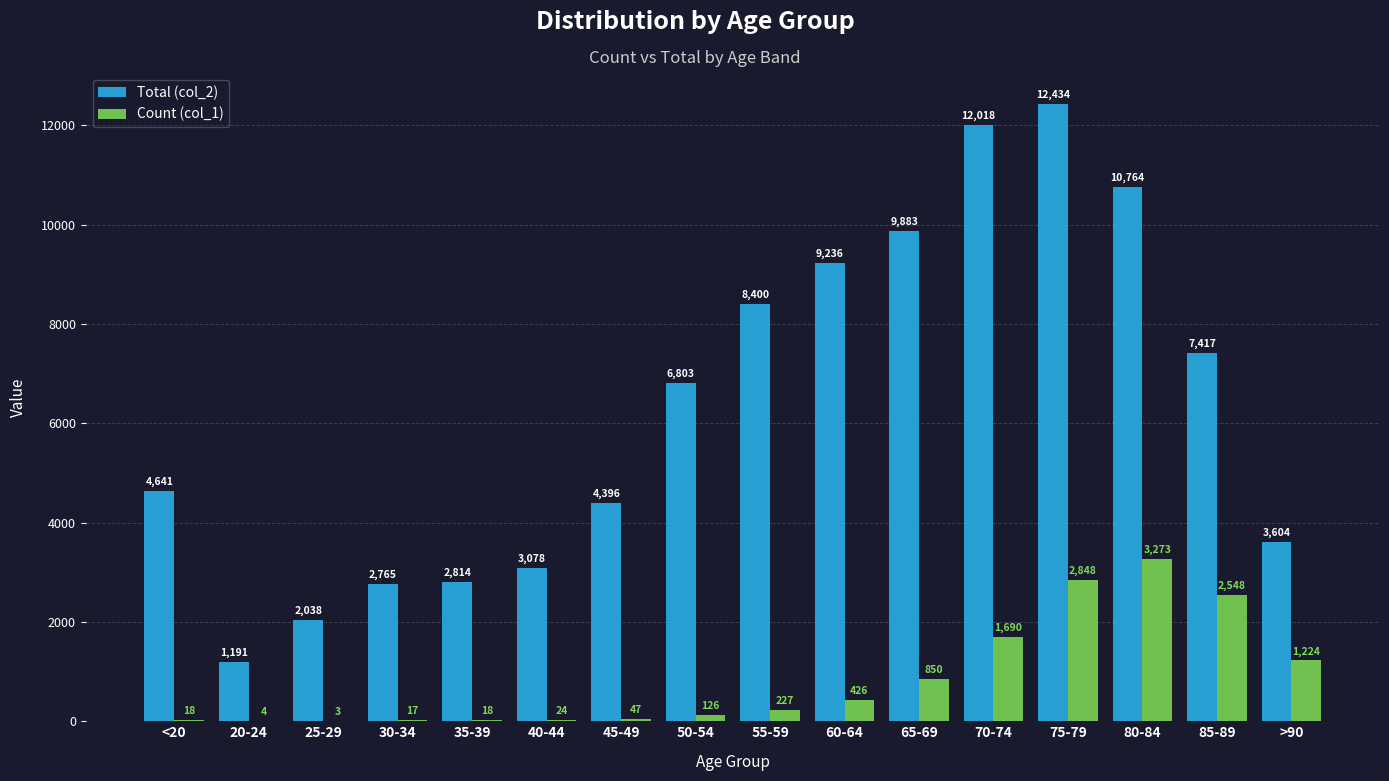

Are the bars horizontal?

No